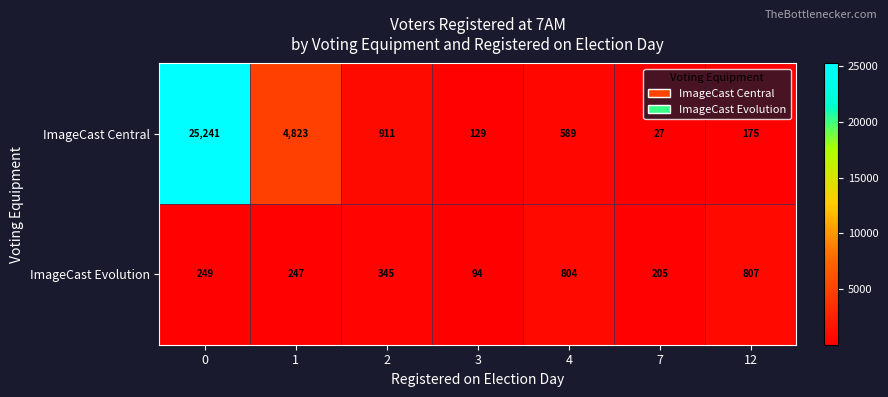

List the series in order of their peak value, lowest first.

ImageCast Evolution, ImageCast Central